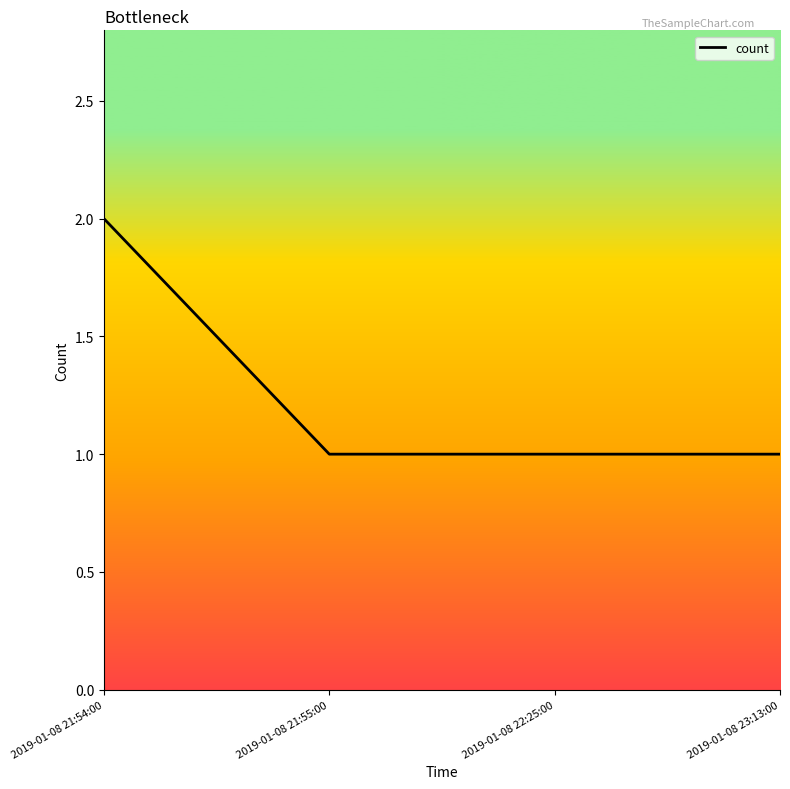

How many lines are shown in the chart?

1